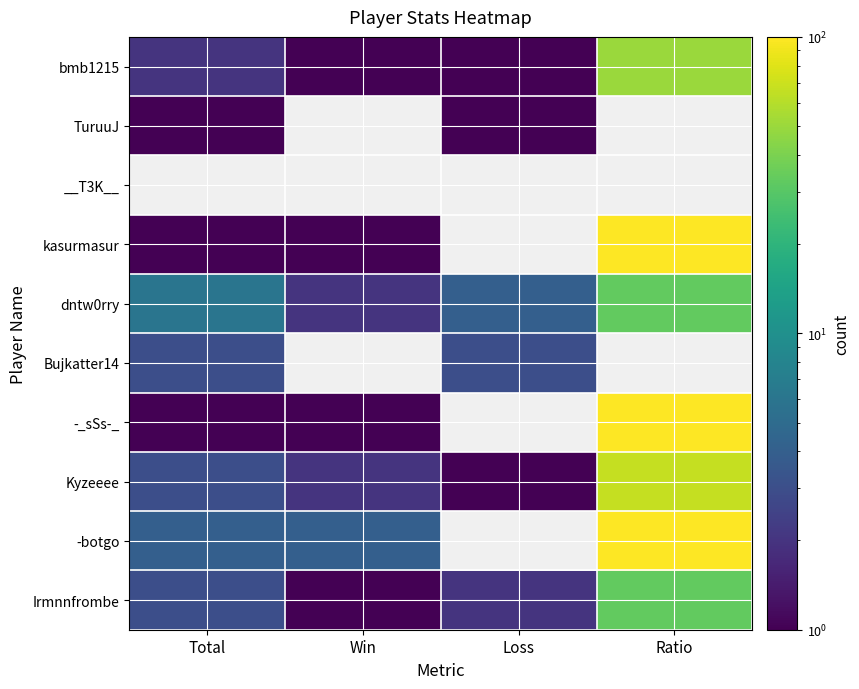

Reading right to left, list all the values displayed in this chart.

bmb1215: Ratio=50	Loss=1	Win=1	Total=2
TuruuJ: Ratio=0	Loss=1	Win=0	Total=1
__T3K__: Ratio=0	Loss=0	Win=0	Total=0
kasurmasur: Ratio=100	Loss=0	Win=1	Total=1
dntw0rry: Ratio=33	Loss=4	Win=2	Total=6
Bujkatter14: Ratio=0	Loss=3	Win=0	Total=3
-_sSs-_: Ratio=100	Loss=0	Win=1	Total=1
Kyzeeee: Ratio=67	Loss=1	Win=2	Total=3
-botgo: Ratio=100	Loss=0	Win=4	Total=4
Irmnnfrombe: Ratio=33	Loss=2	Win=1	Total=3